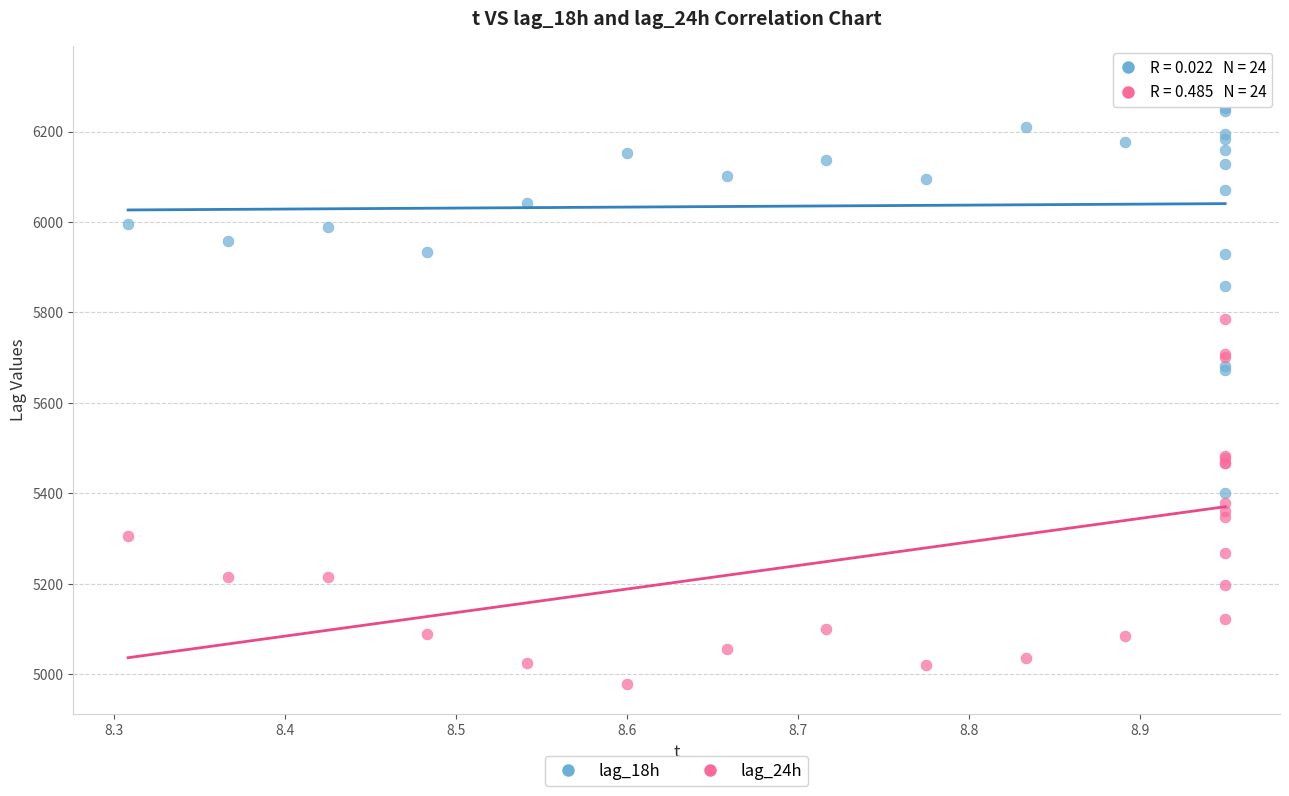

Which series reaches the minimum Y coordinate?

lag_24h